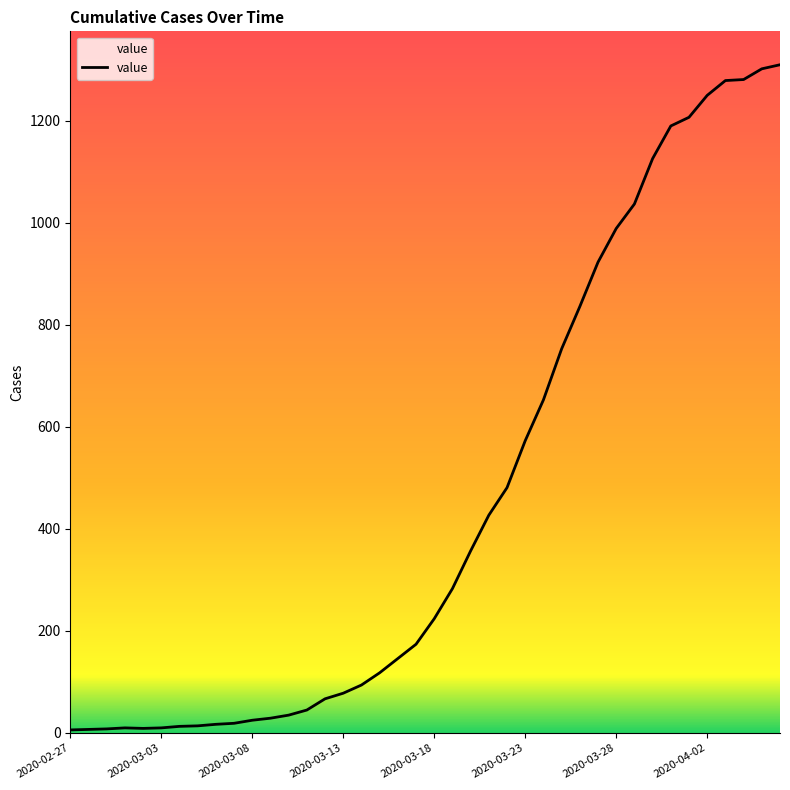

What is the difference between the maximum and minimum values?

1304